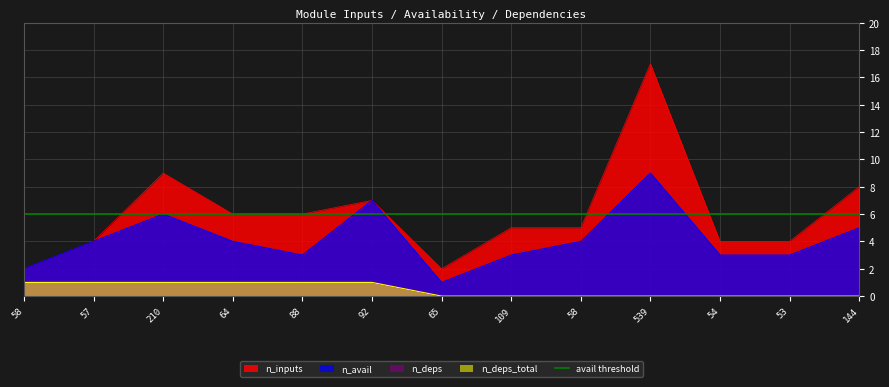

At which category is the sum across all series the highest?

539